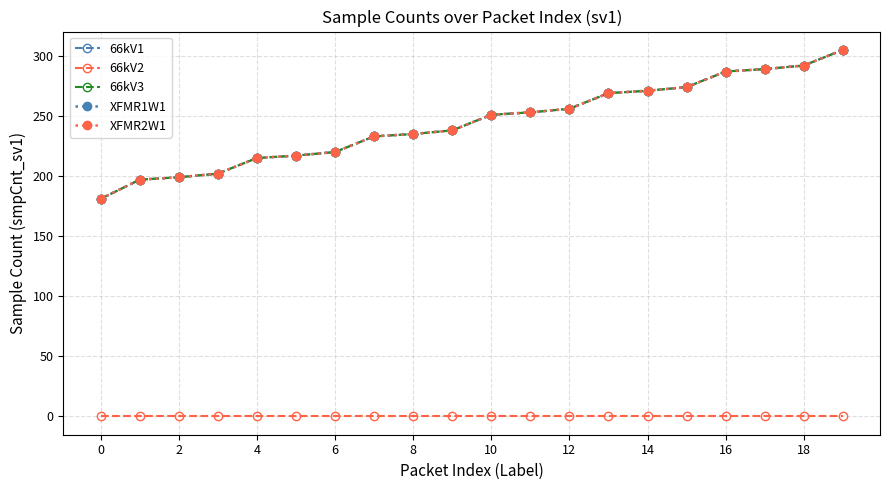

What is the label of the 3rd point from the right?

17